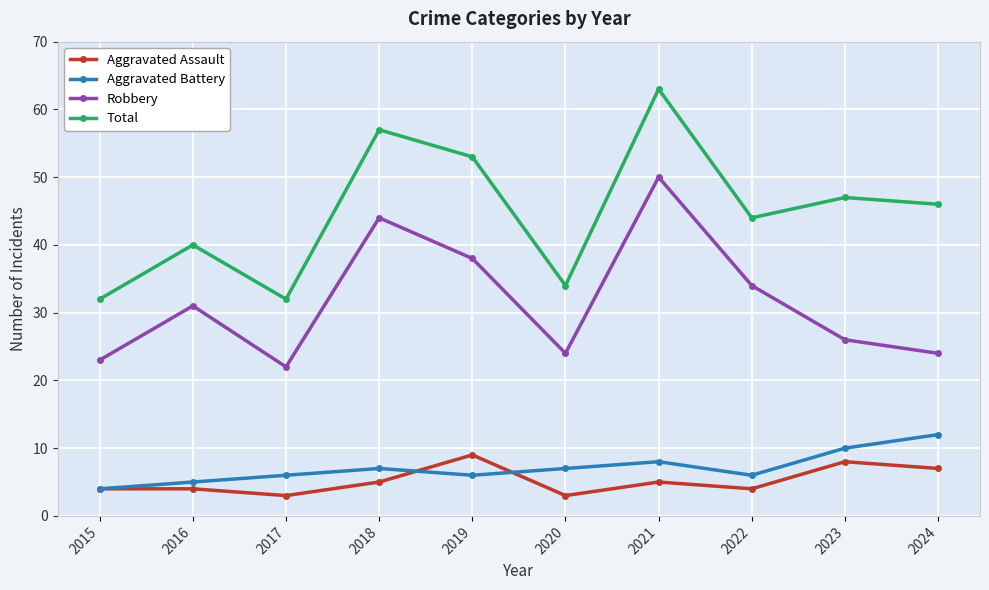

Does the chart have visible grid lines?

Yes